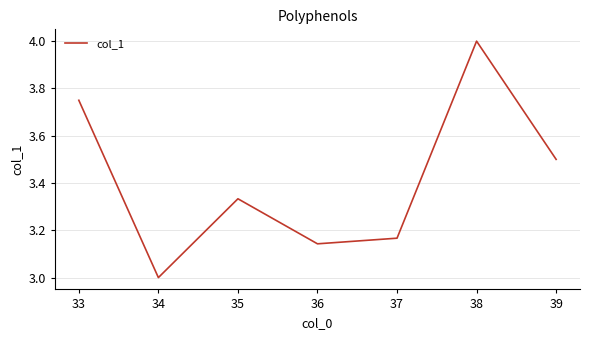

Count the number of values greater than 3.

6